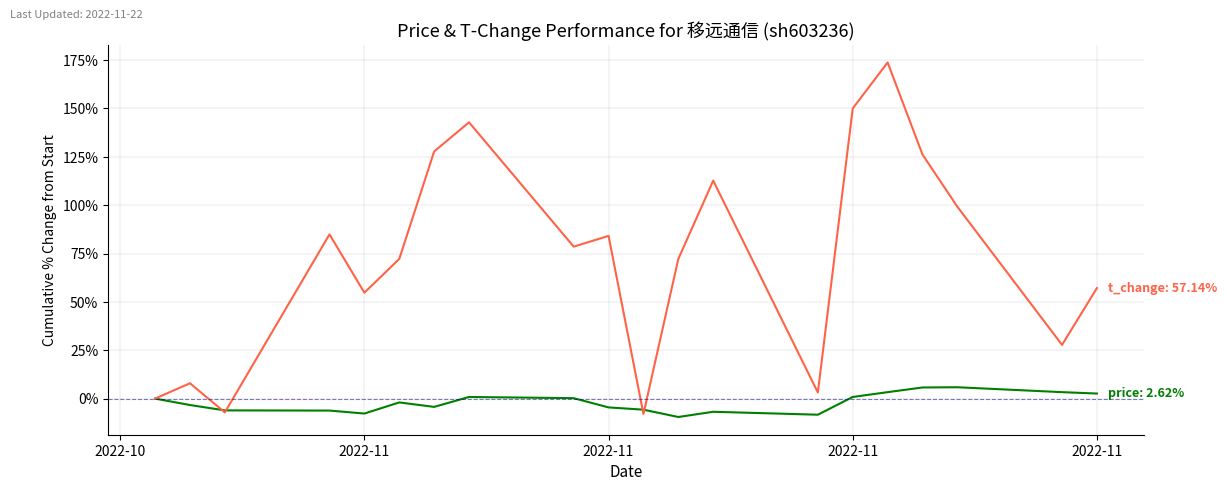

What is the smallest value displayed?

-9.5